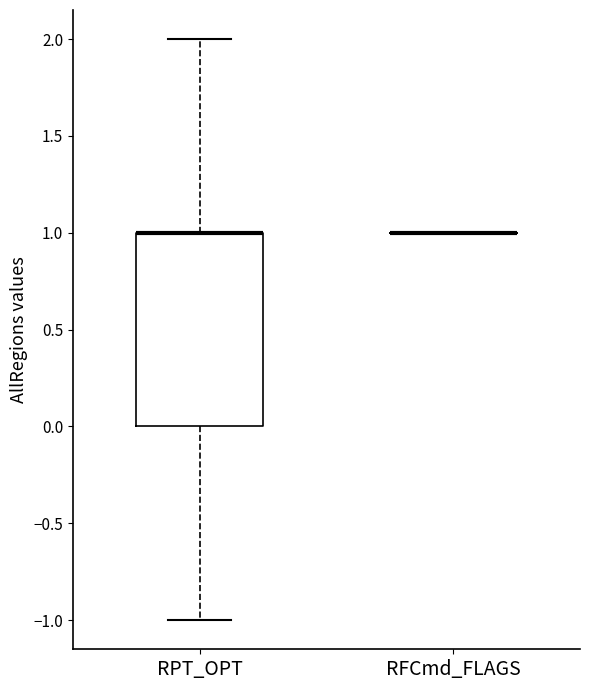

Reading left to right, transcribe this box plot: for each box, give where its median line is, the range the box spans, and where its two whiskers end, as read against the y-axis. The values are not printed on the chart, so give them approximately, as read against the axis.

RPT_OPT: median 1 (drawn on the box's upper edge), box 0 to 1, whiskers -1 to 2
RFCmd_FLAGS: box collapsed to a line at 1, whiskers 1 to 1